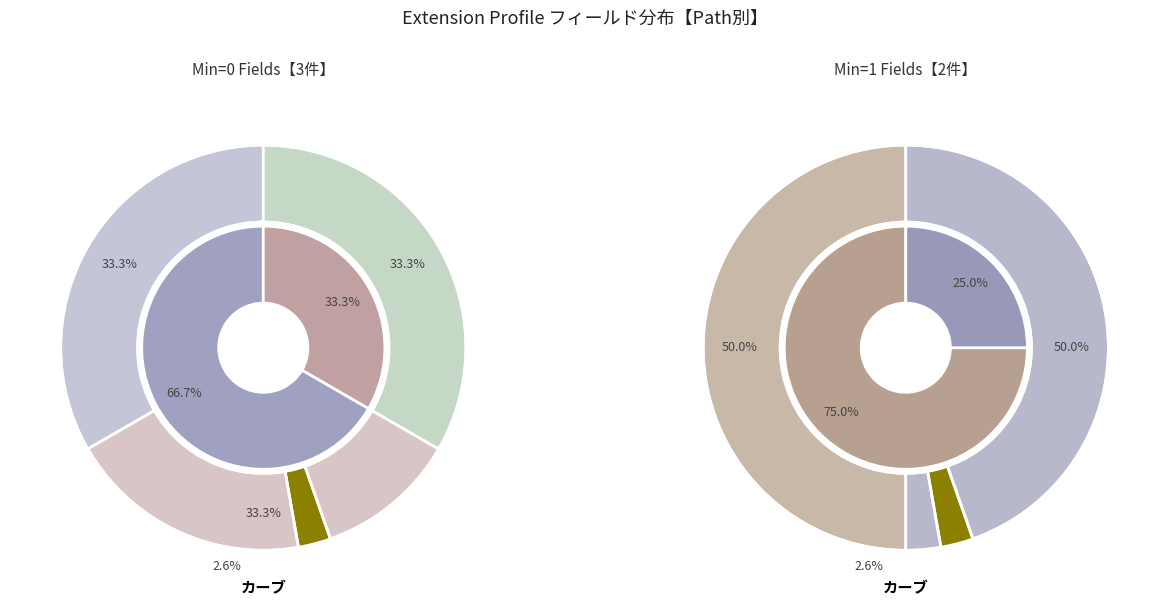

Does Extension.url represent more than half of the total?

No